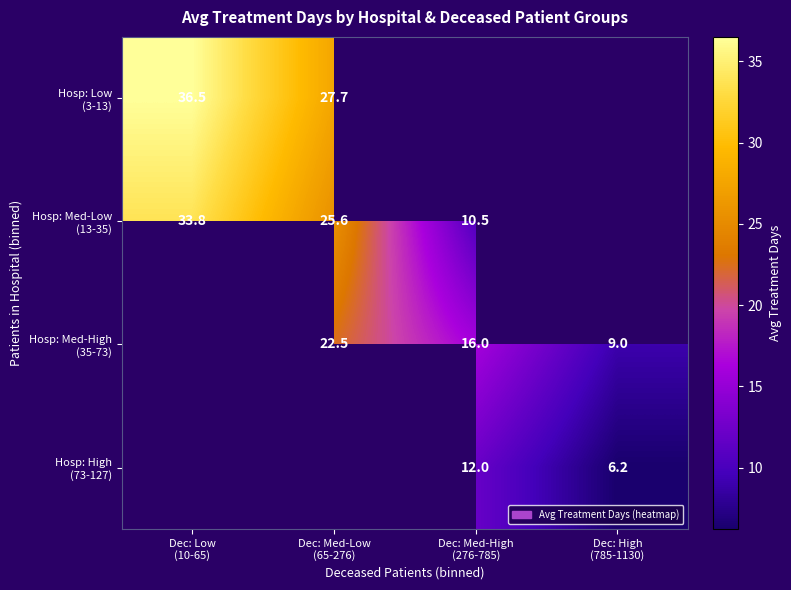

At which category does the chart reach its minimum across all series?

Dec: High
(785-1130)